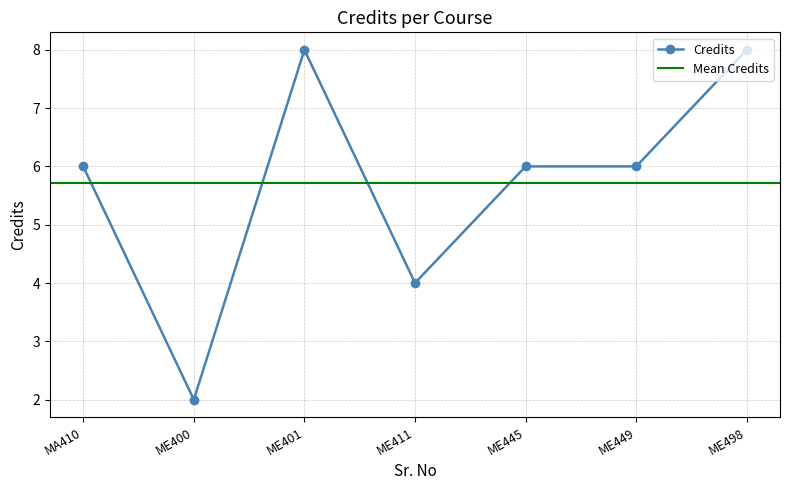

The Credits series shows 2 at ME400. True or false?

True